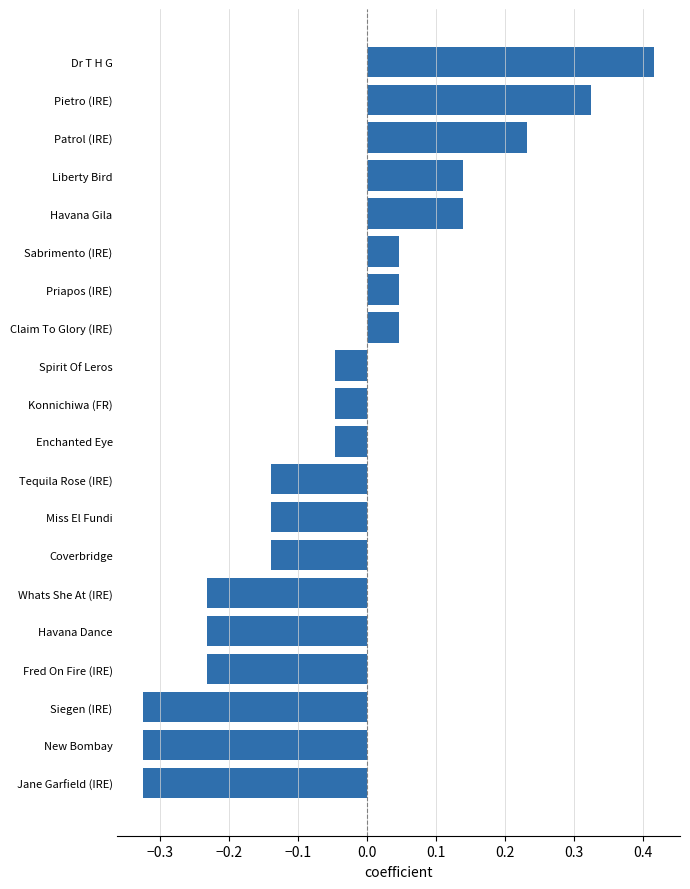

What is the sum of all values?

-0.8